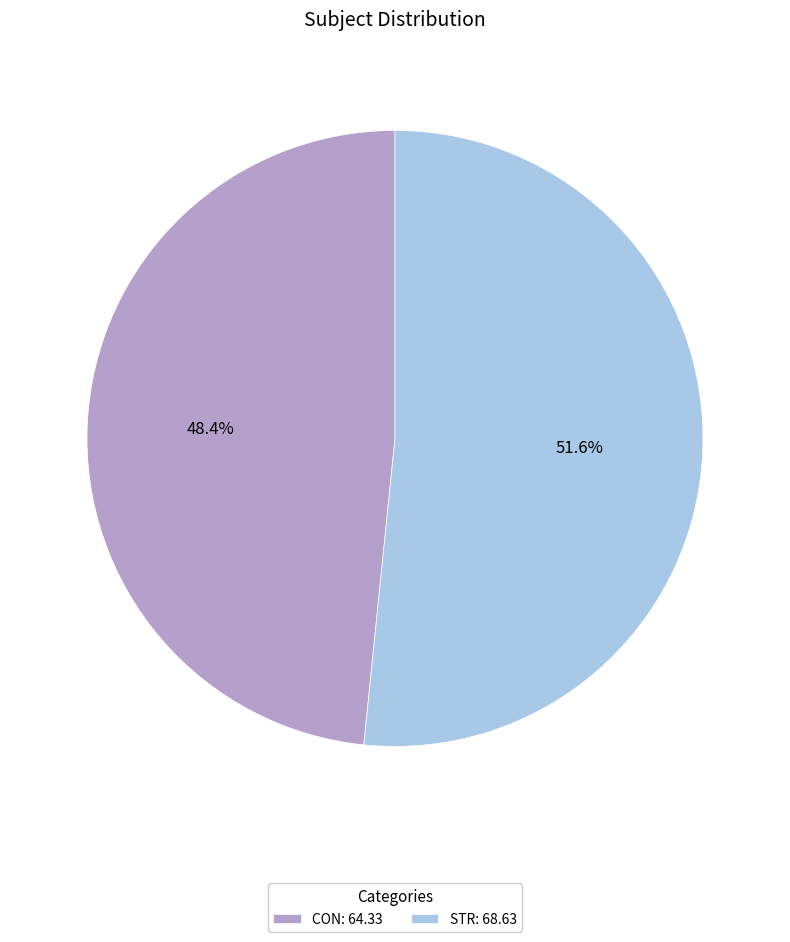

The STR slice represents 52% of the pie. True or false?

True